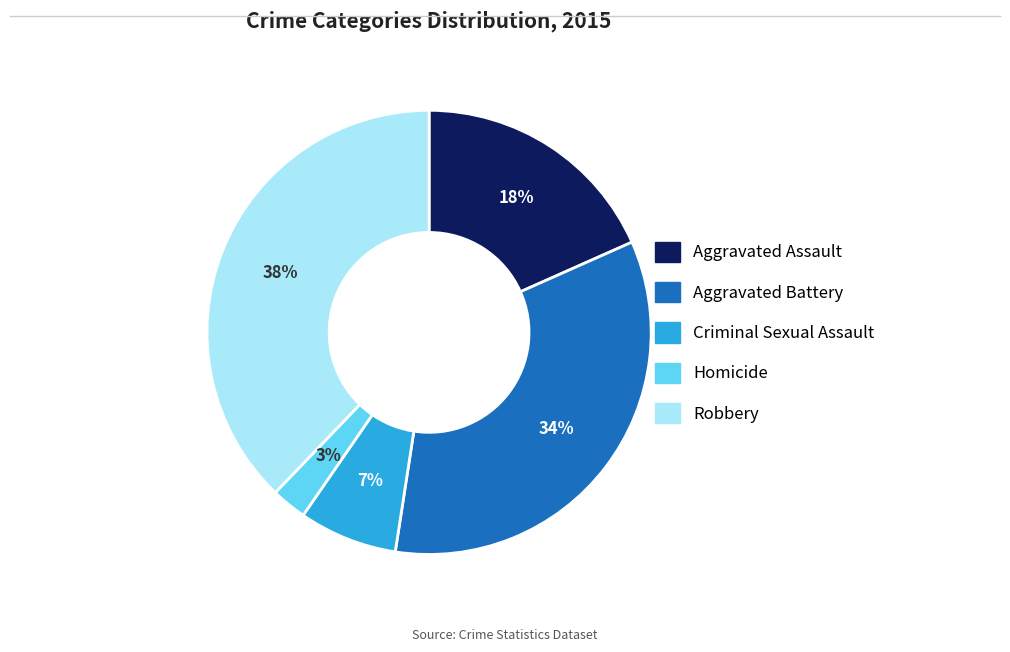

Approximately how many times larger is the value at Aggravated Assault compared to Aggravated Battery?

0.5